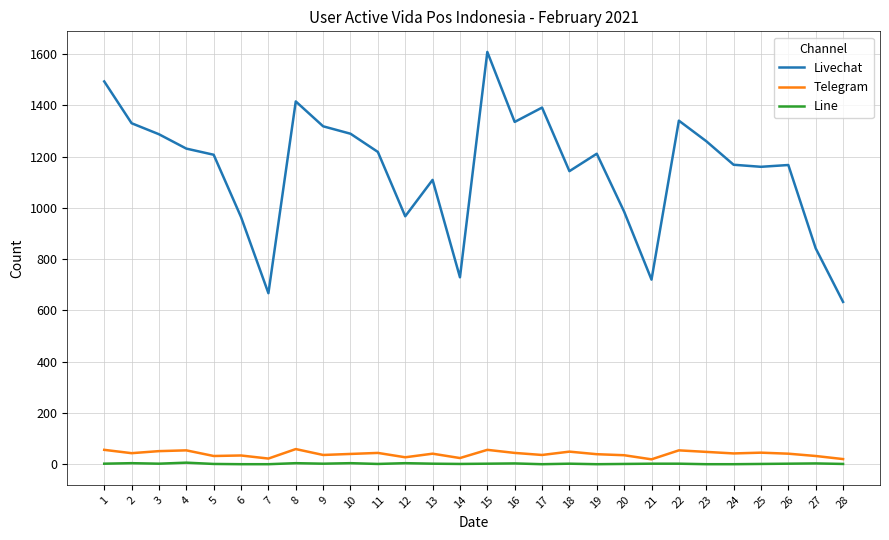

Where does the Telegram series first go above 41?

1